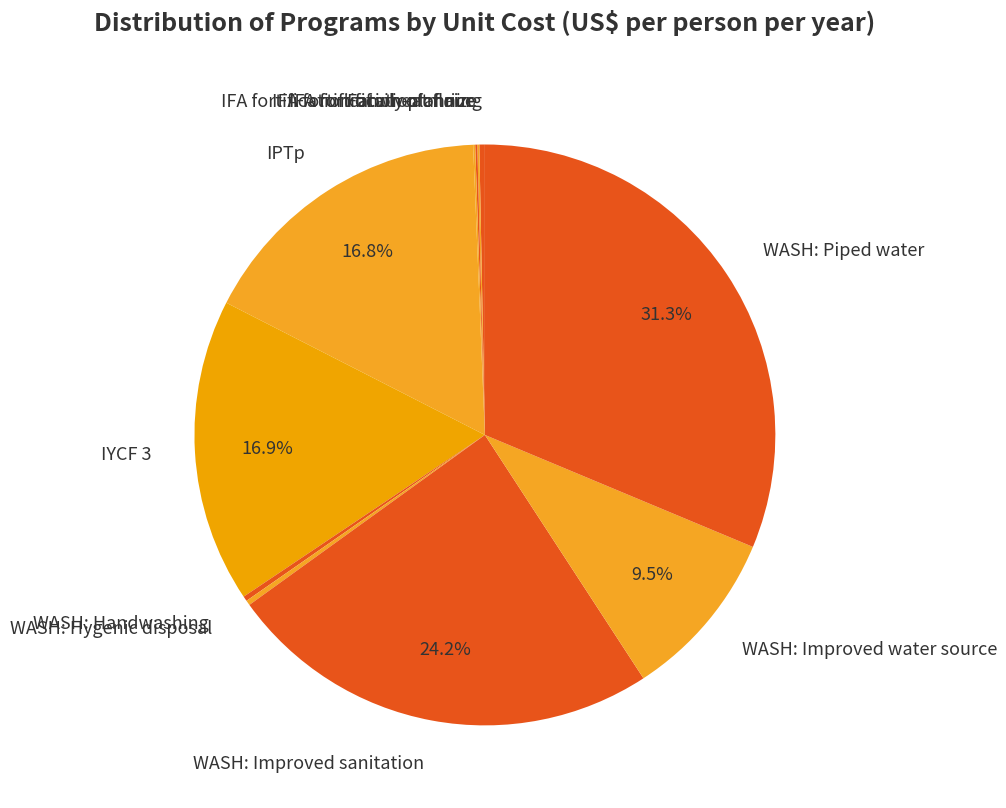

Is there a majority slice in this chart?

No